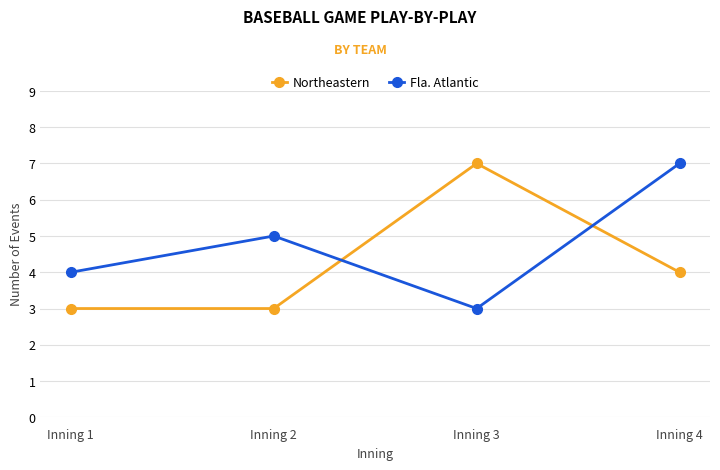

At which label is Northeastern closest to 5?

Inning 4